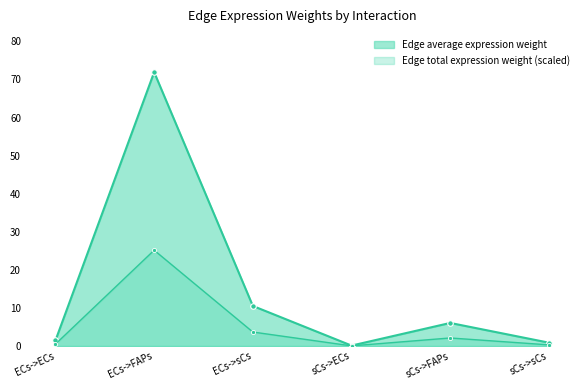

Does the chart have visible grid lines?

No